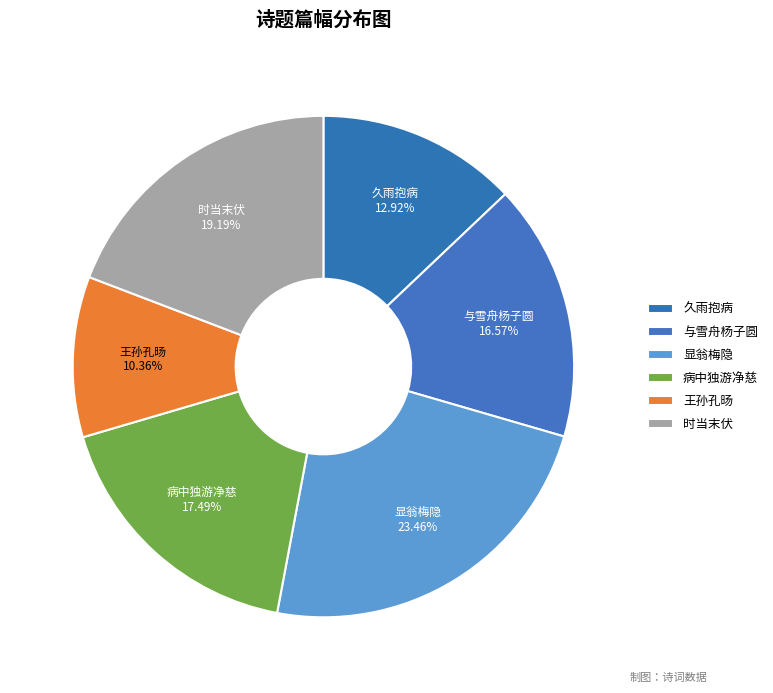

How many segments does this pie chart have?

6